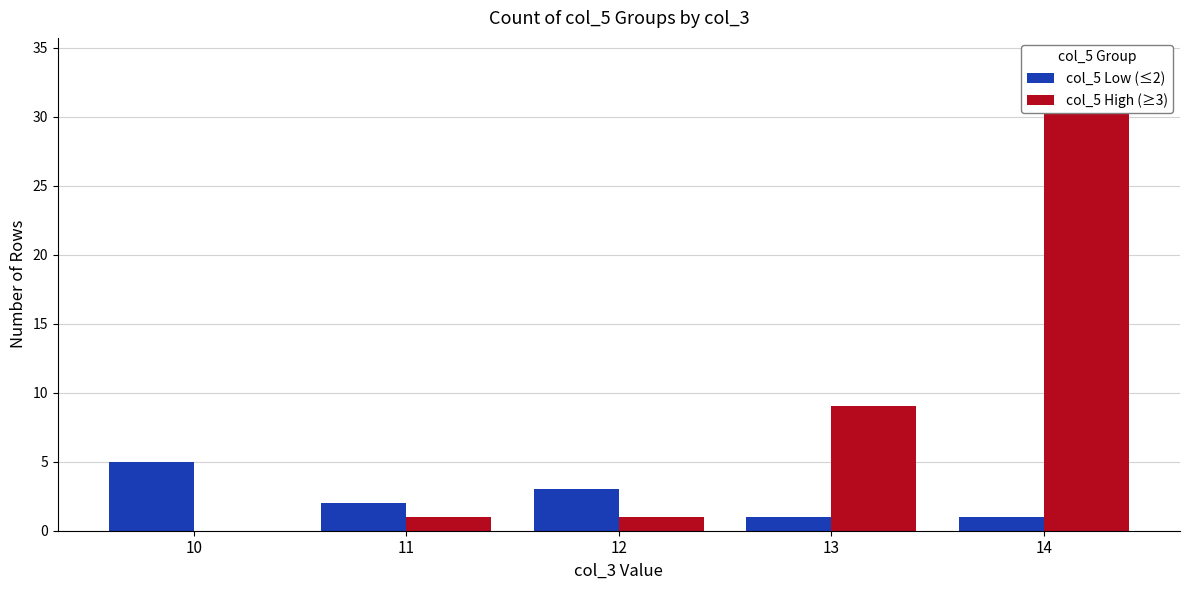

What is the difference between the second highest and second lowest values in the col_5 Low (≤2) series?

2